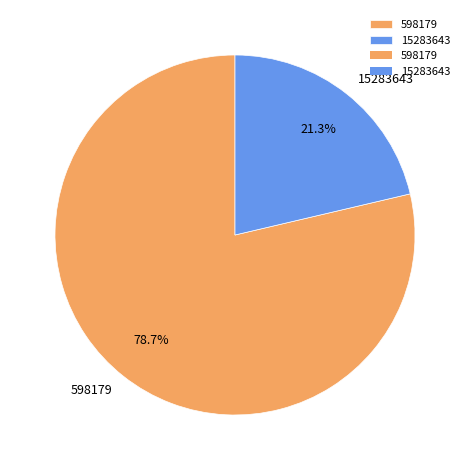

To the nearest percent, what percentage of the pie is 15283643?

21%